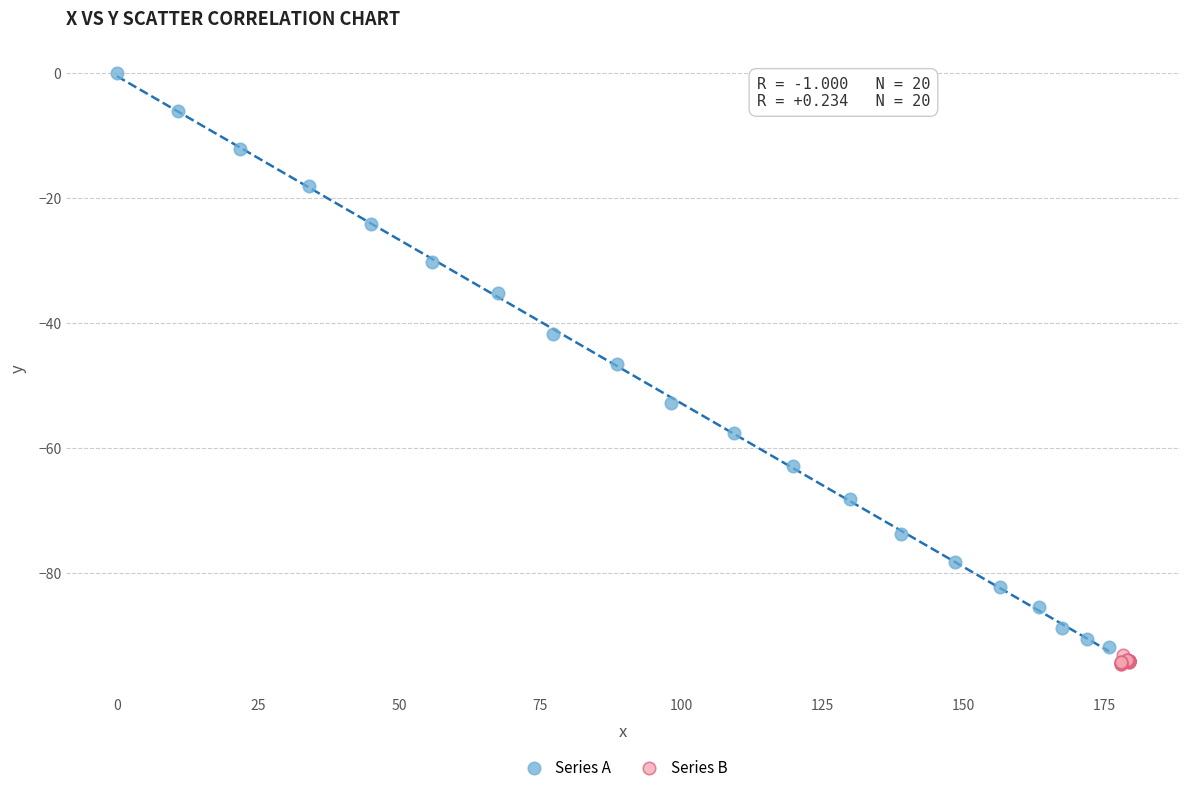

Which series contains the highest Y value?

Series A